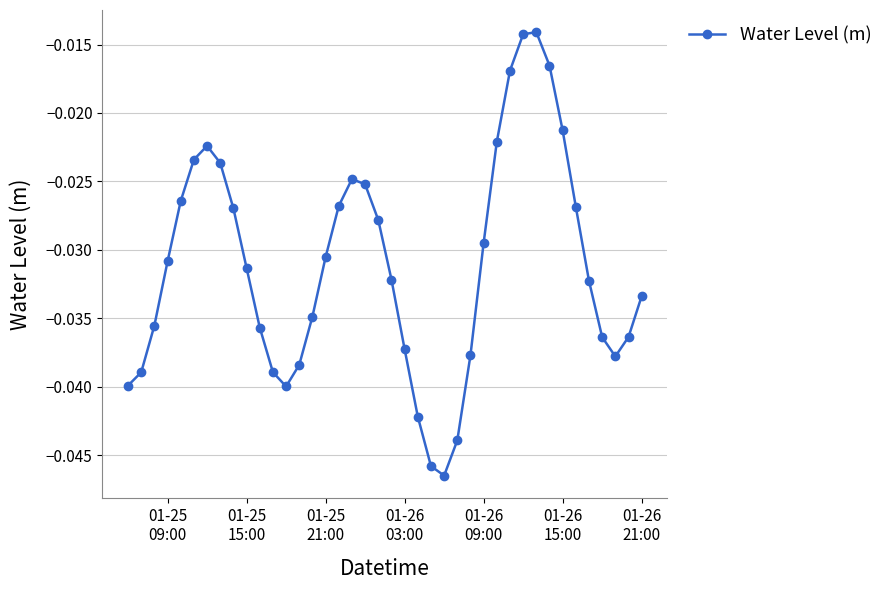

How many interior local peaks (higher than both neighbors) does the data have?

3